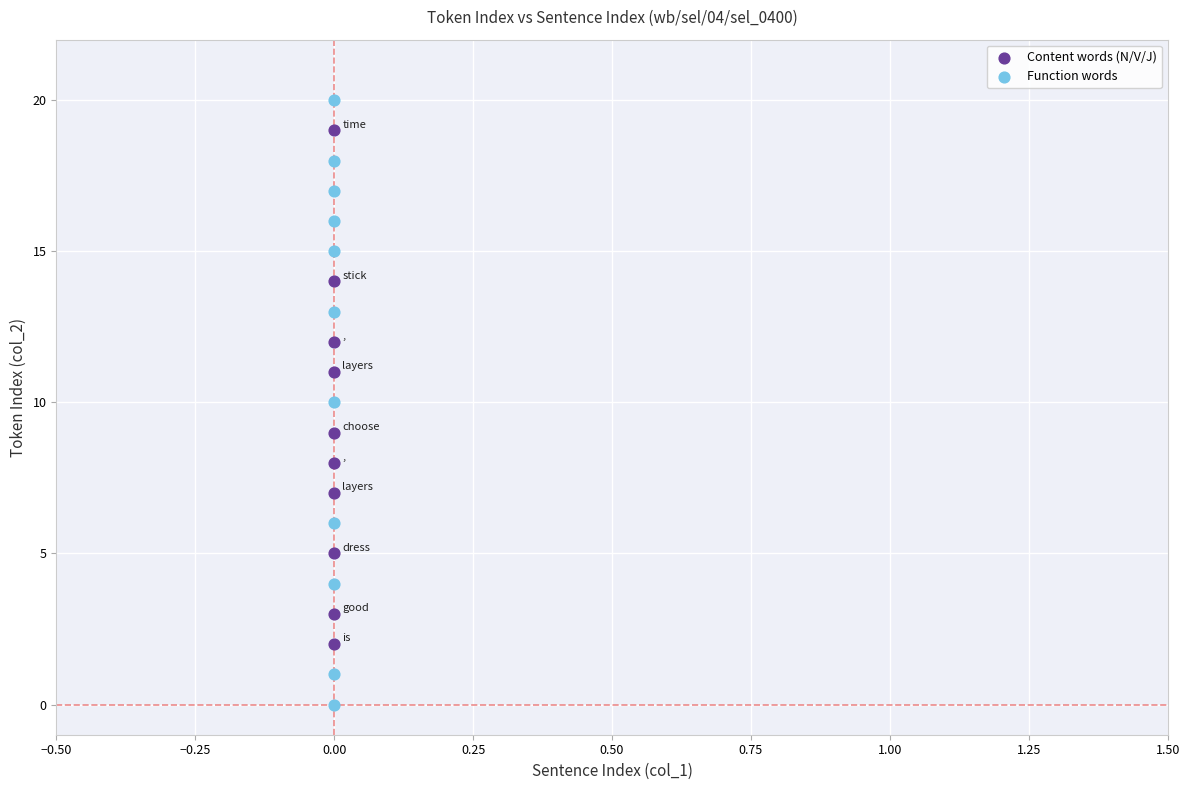

Which series contains the lowest Y value?

Function words